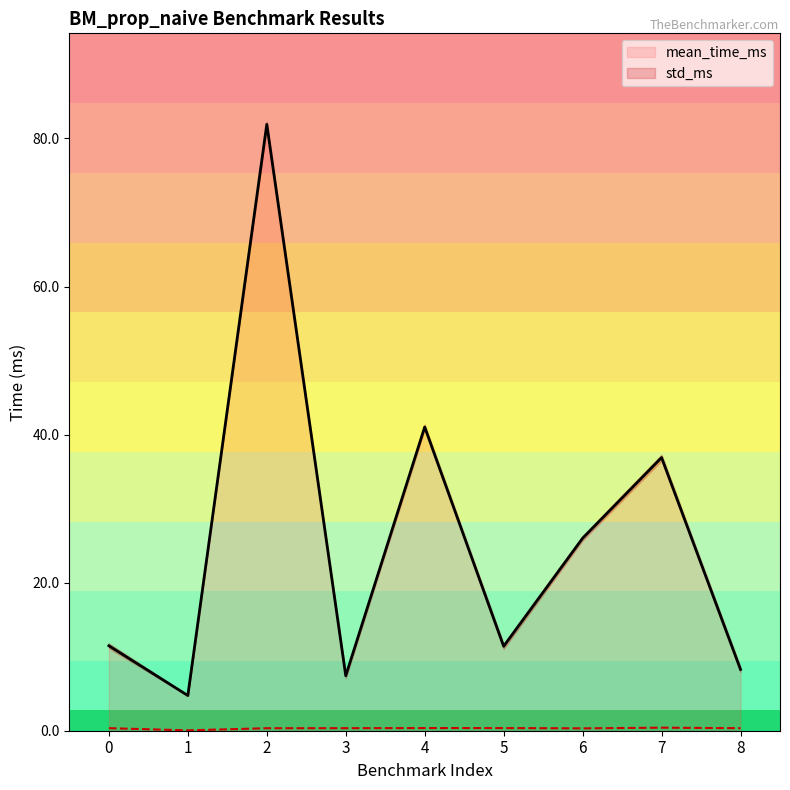

What is the spread (max minus min) of values at 4?

40.7